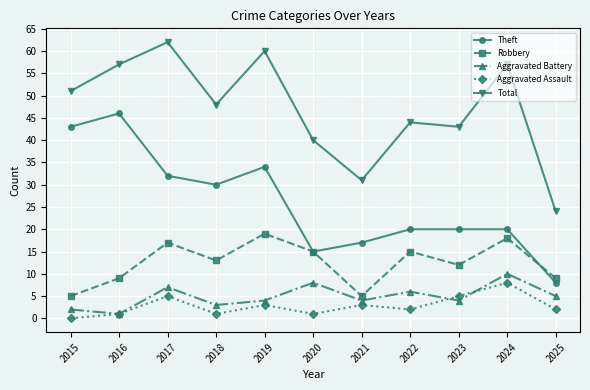

The Robbery series shows 19 at 2019. True or false?

True